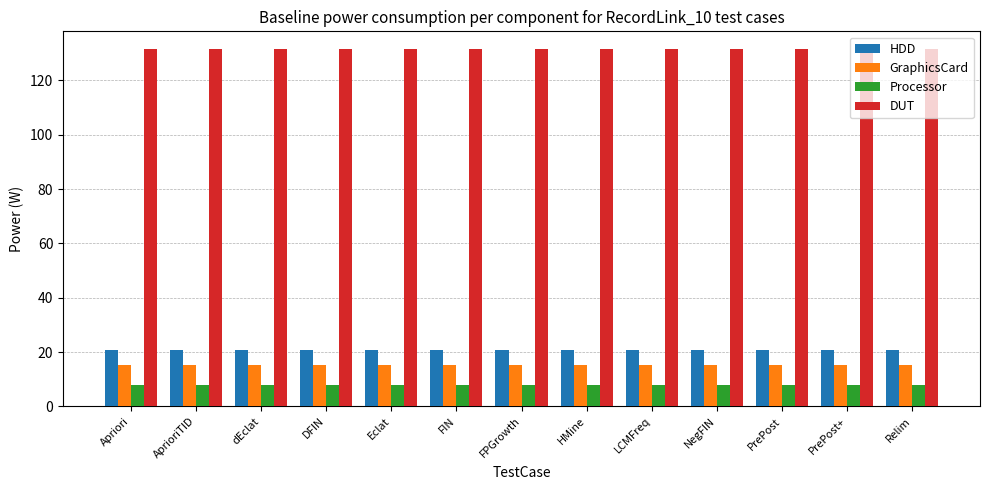

What is the total value across all series at HMine?

175.4